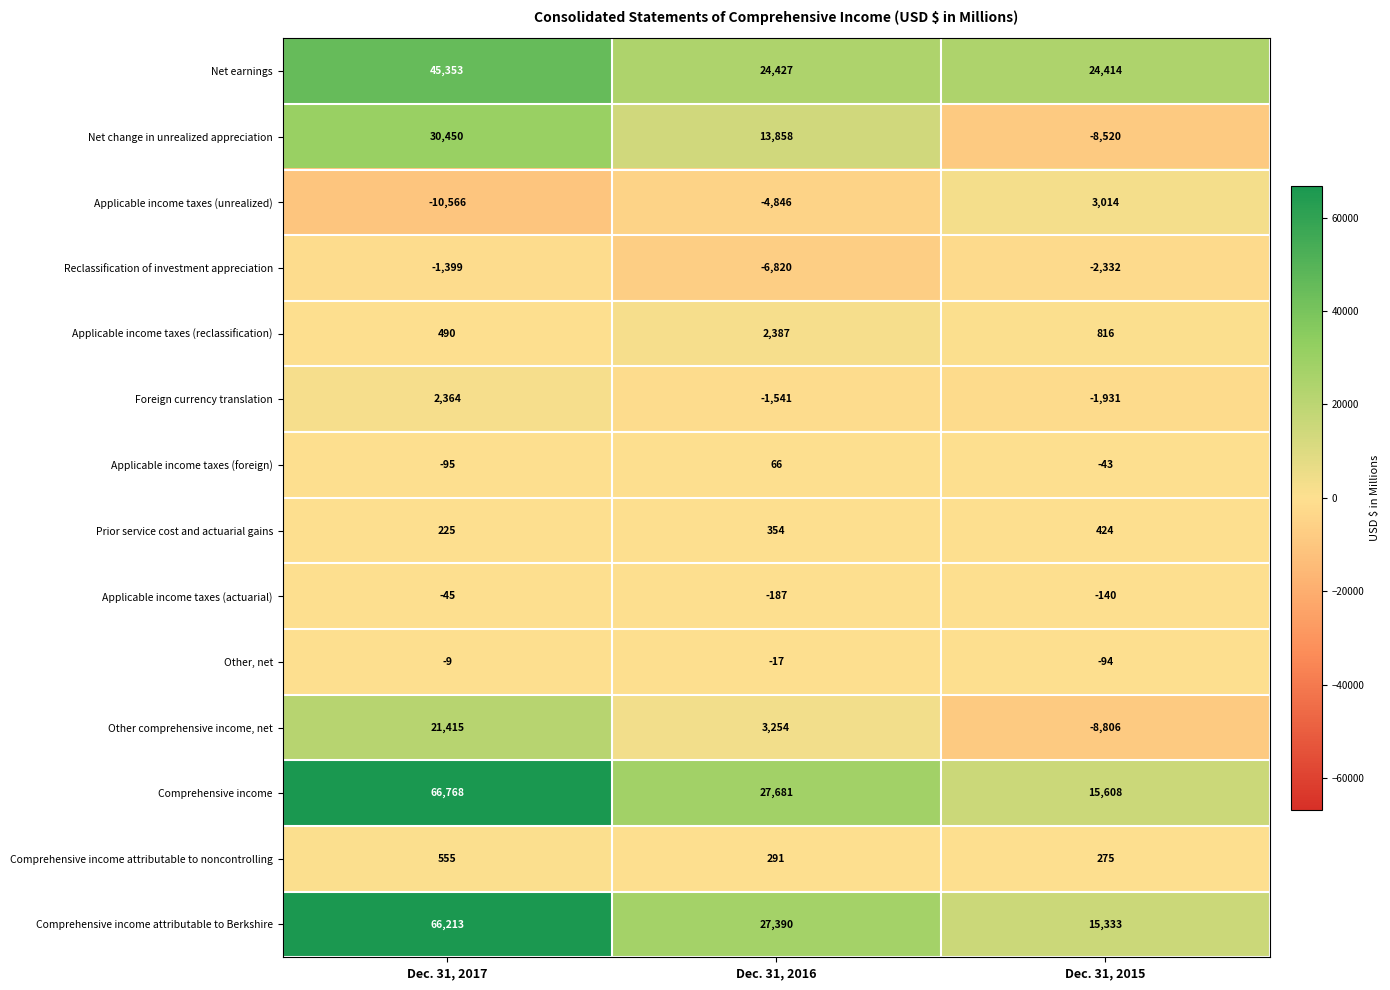

Which series changed the most between Dec. 31, 2016 and Dec. 31, 2015?

Net change in unrealized appreciation